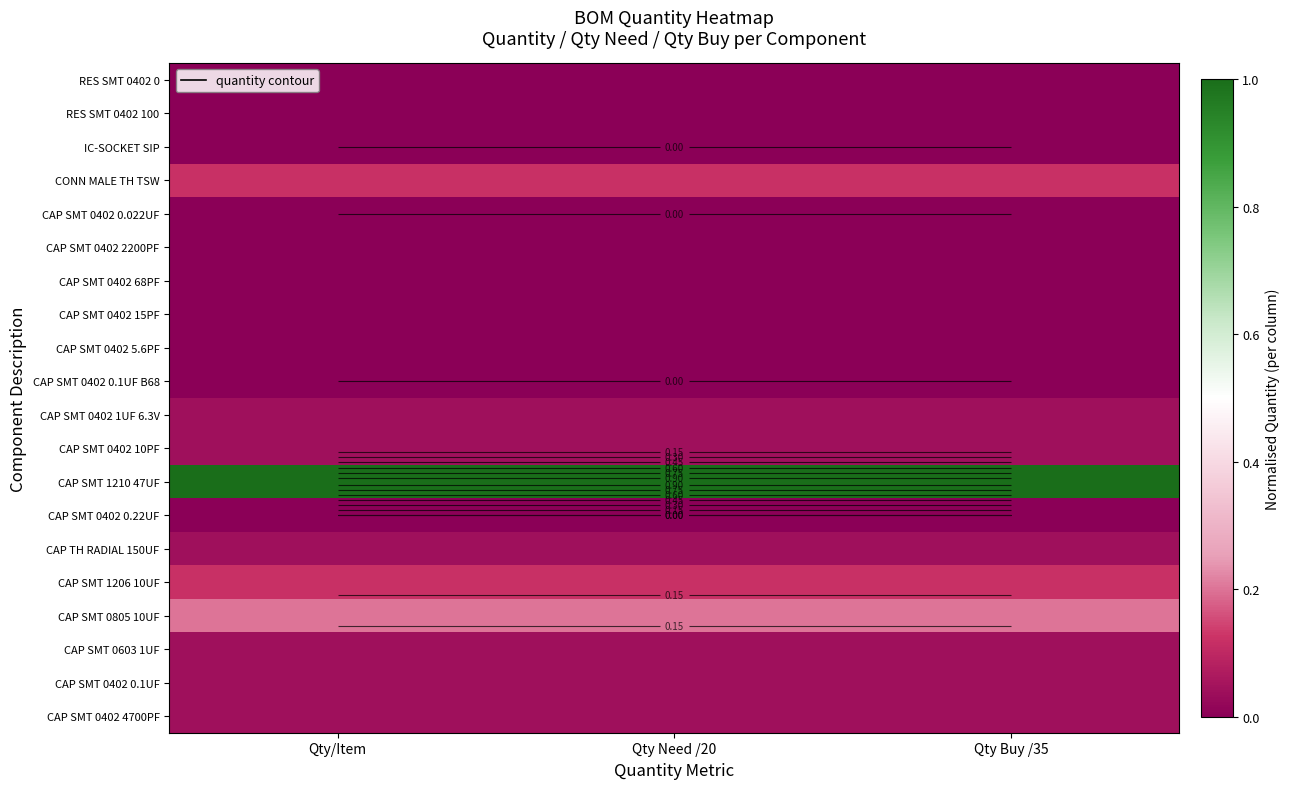

At how many categories does at least one series exceed 0?

3